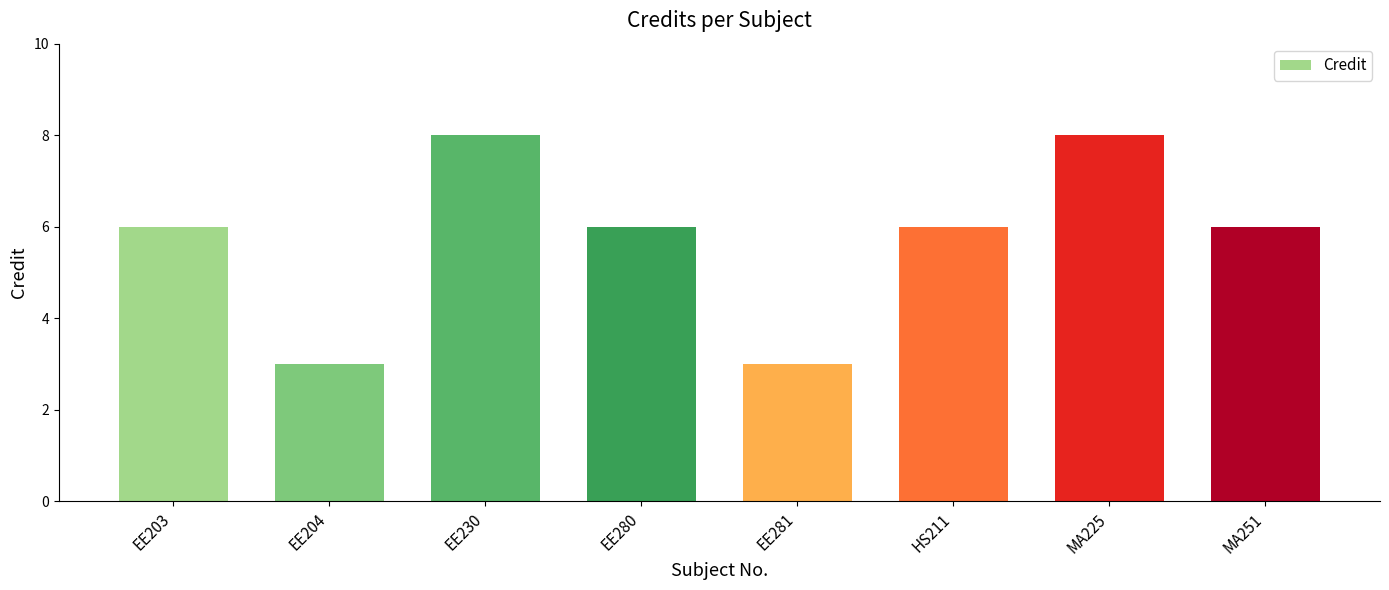

What is the average value?

6